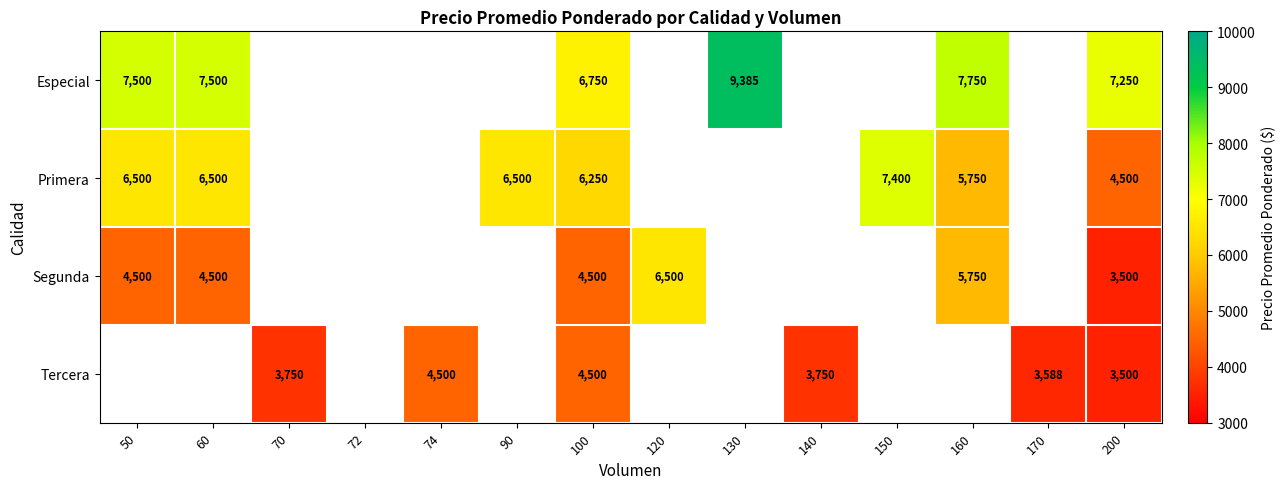

Which category has the lowest value across all series?

200